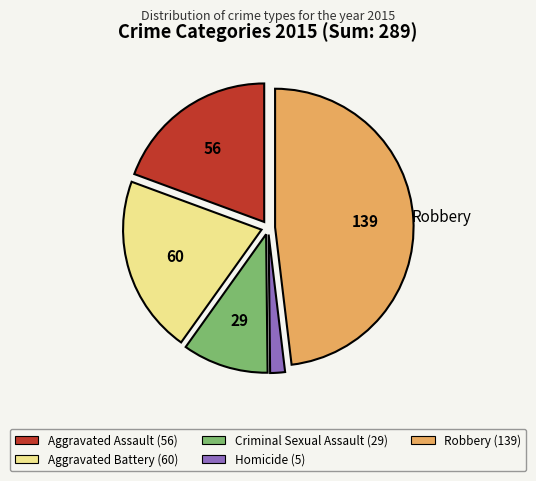

Is there a majority slice in this chart?

No